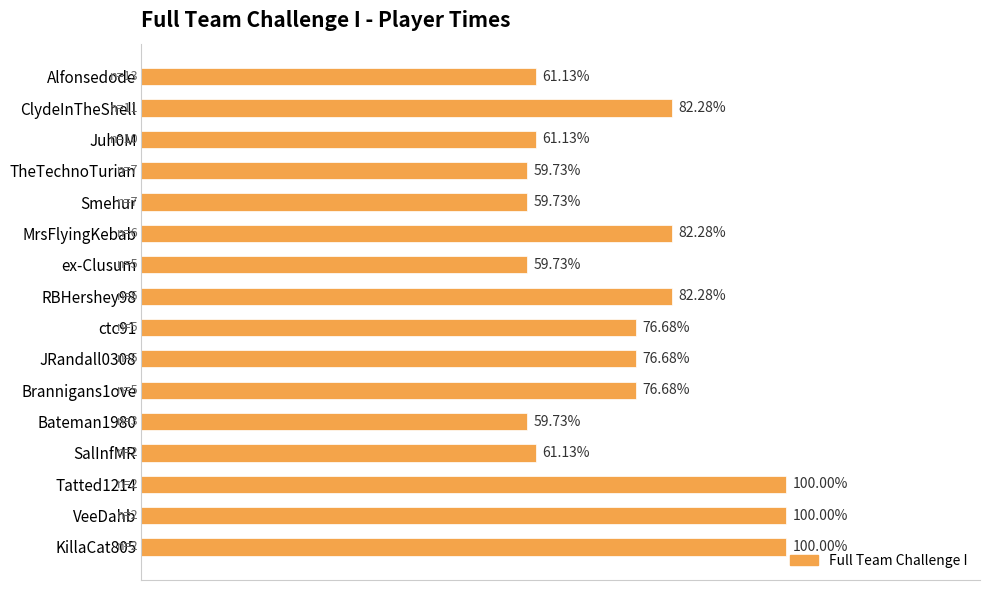

Does the chart contain any negative values?

No